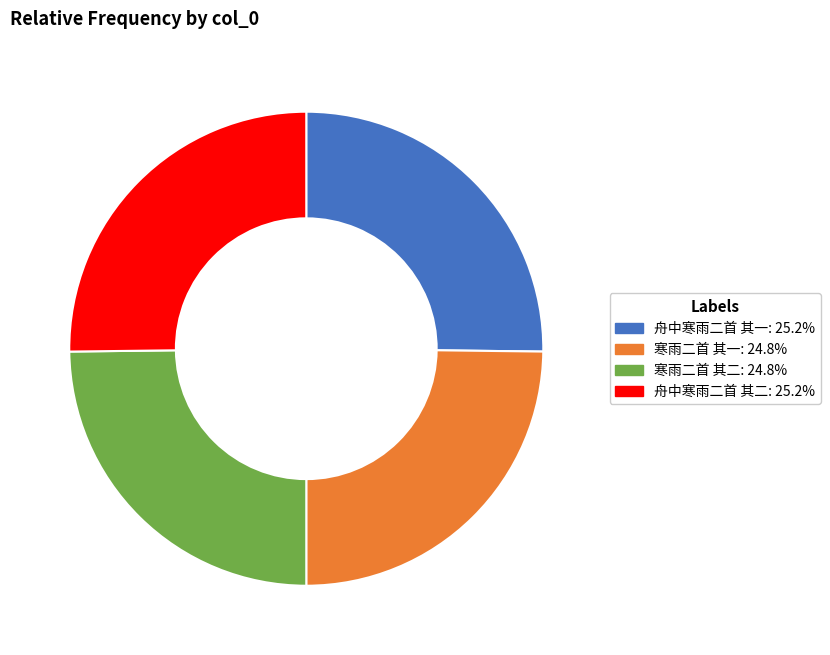

Is 舟中寒雨二首 其二 the majority of the pie?

No